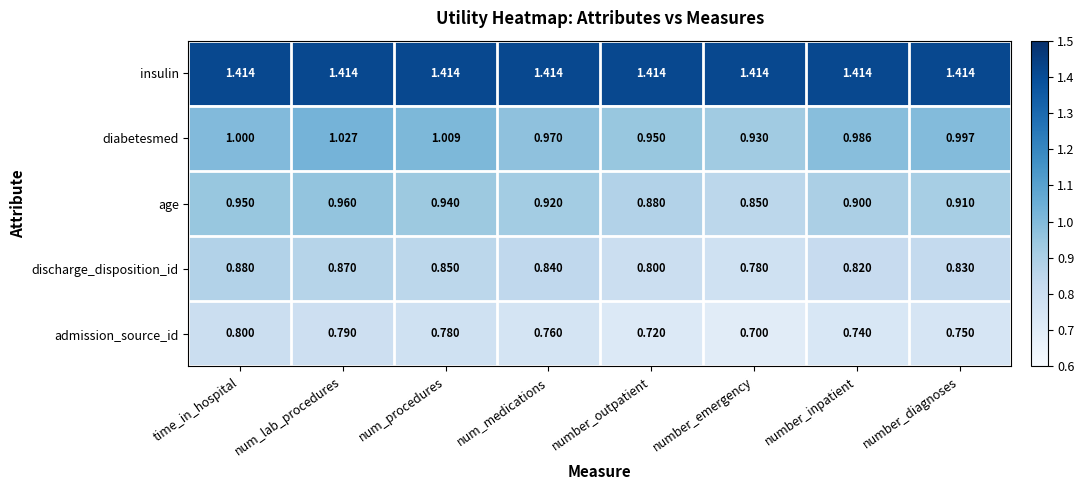

Which category has the lowest value across all series?

number_emergency